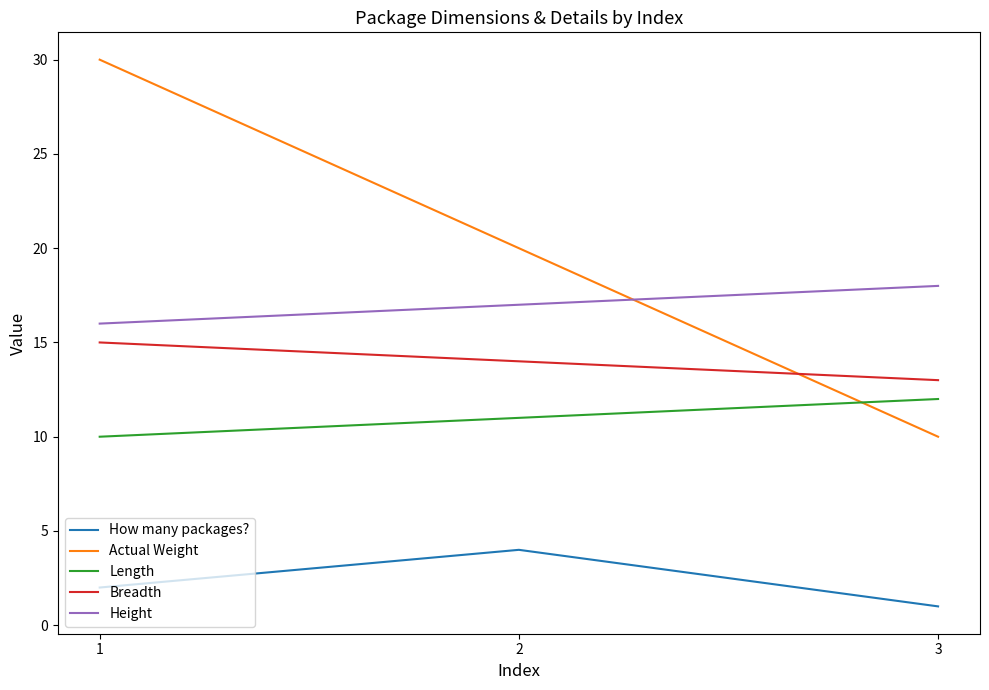

List the labels in order of Breadth value, smallest first.

3, 2, 1